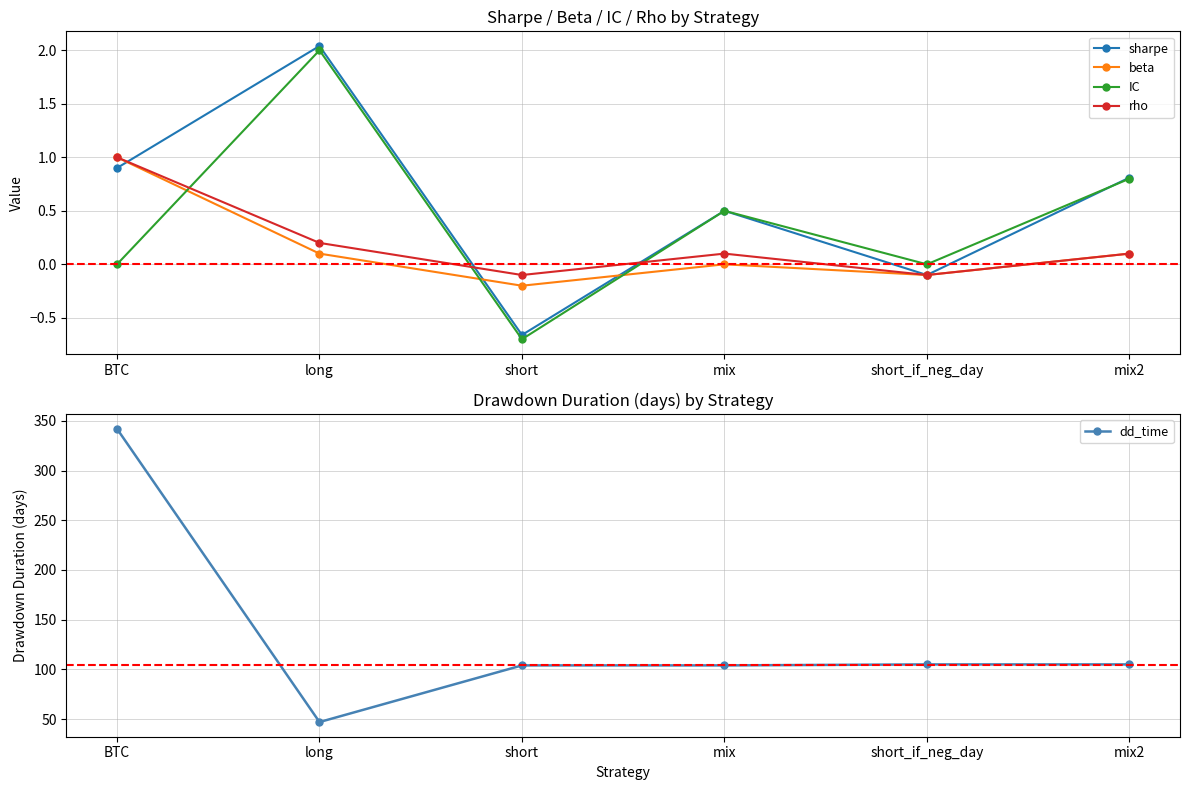

Is the value of dd_time at mix2 greater than the value of beta at long?

Yes